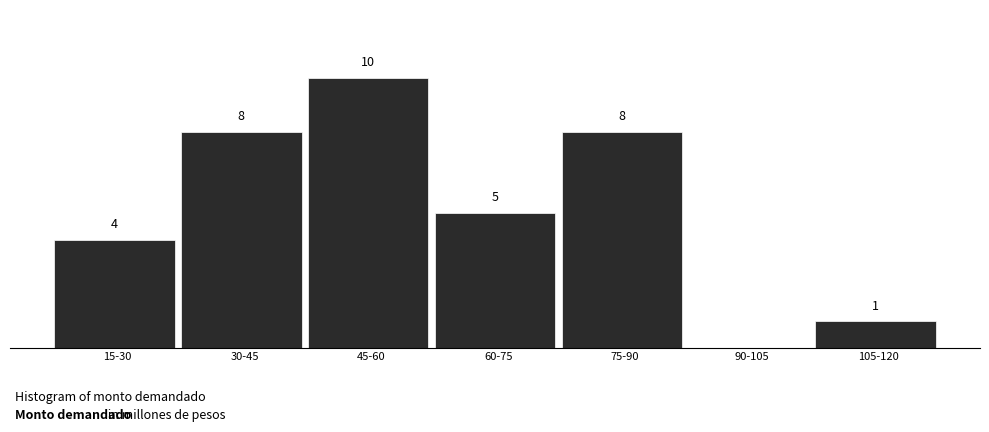

At which label is the value closest to 5?

60-75